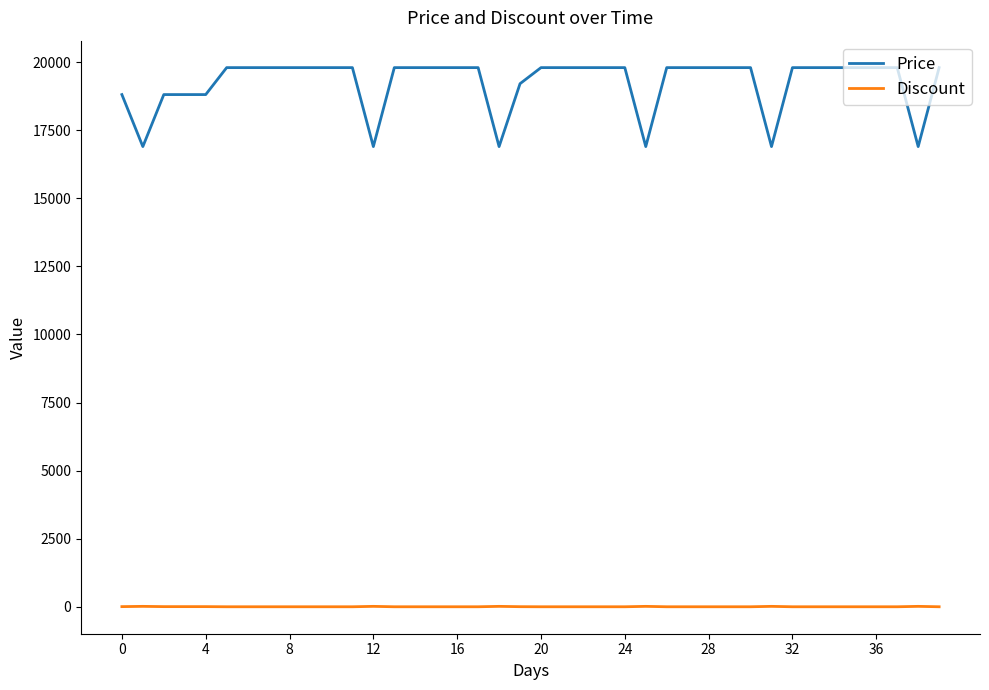

What is the sum of all Discount values?

113